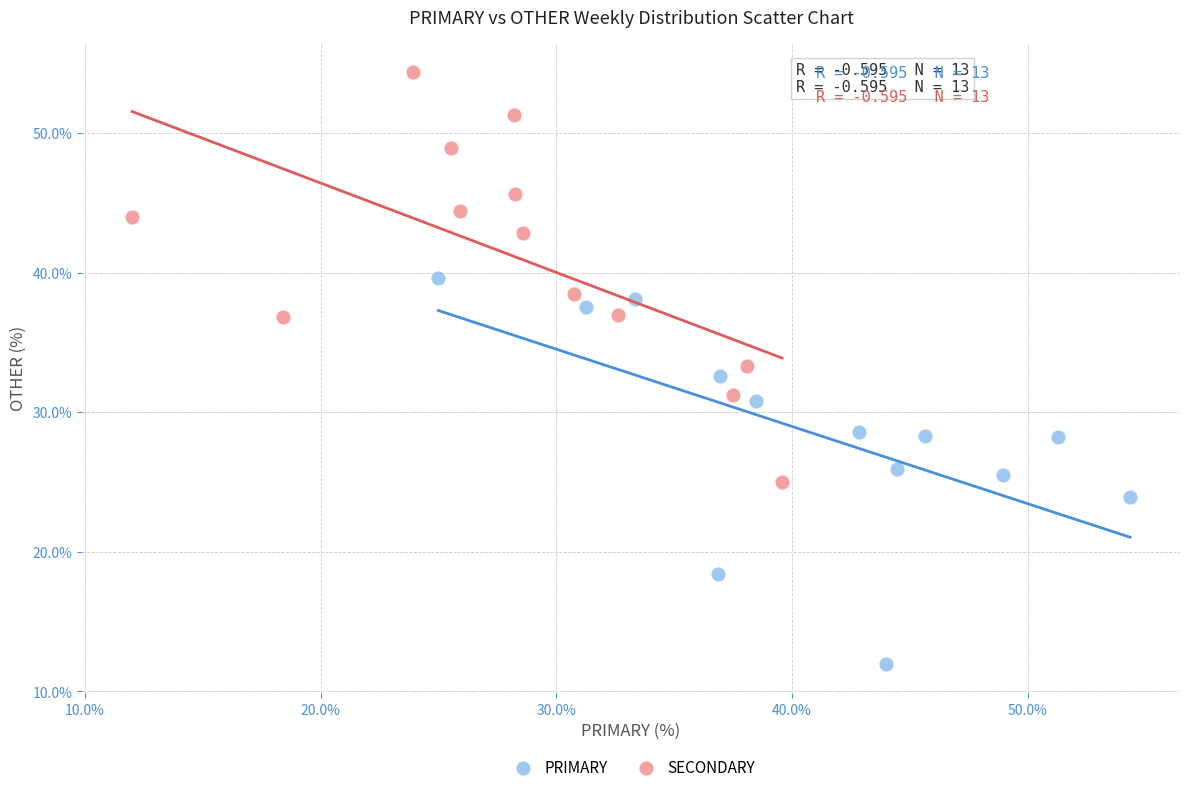

Which series reaches the minimum Y coordinate?

PRIMARY